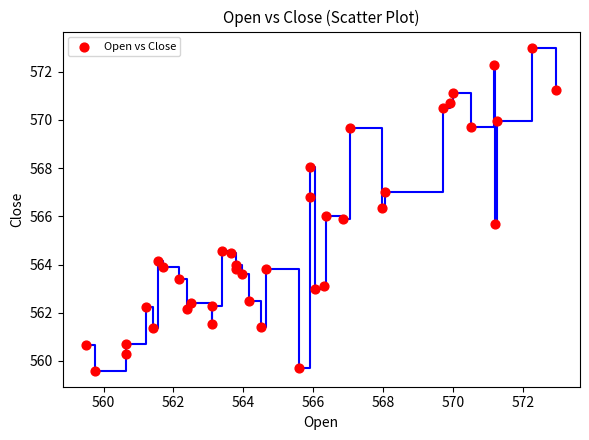

What is the range of Y values (max minus min)?

13.4